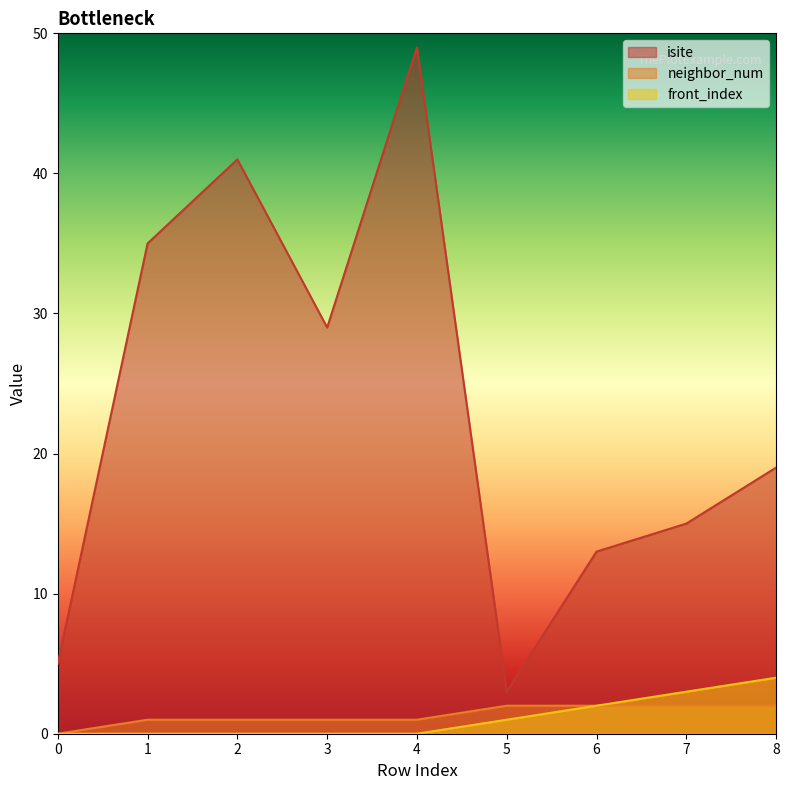

Rank the series at 3 from lowest to highest value.

front_index, neighbor_num, isite